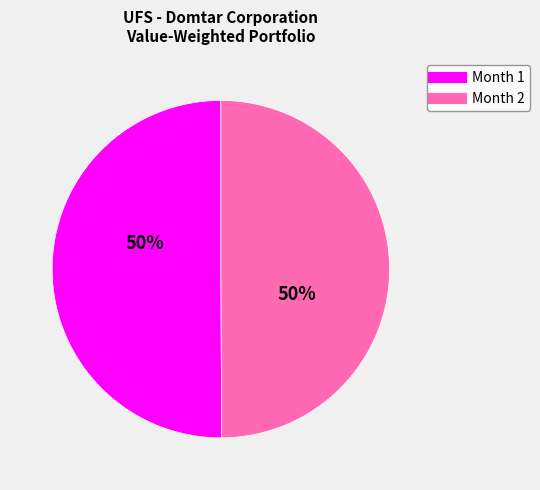

Combined, do Month 1 and Month 2 account for over 50%?

Yes